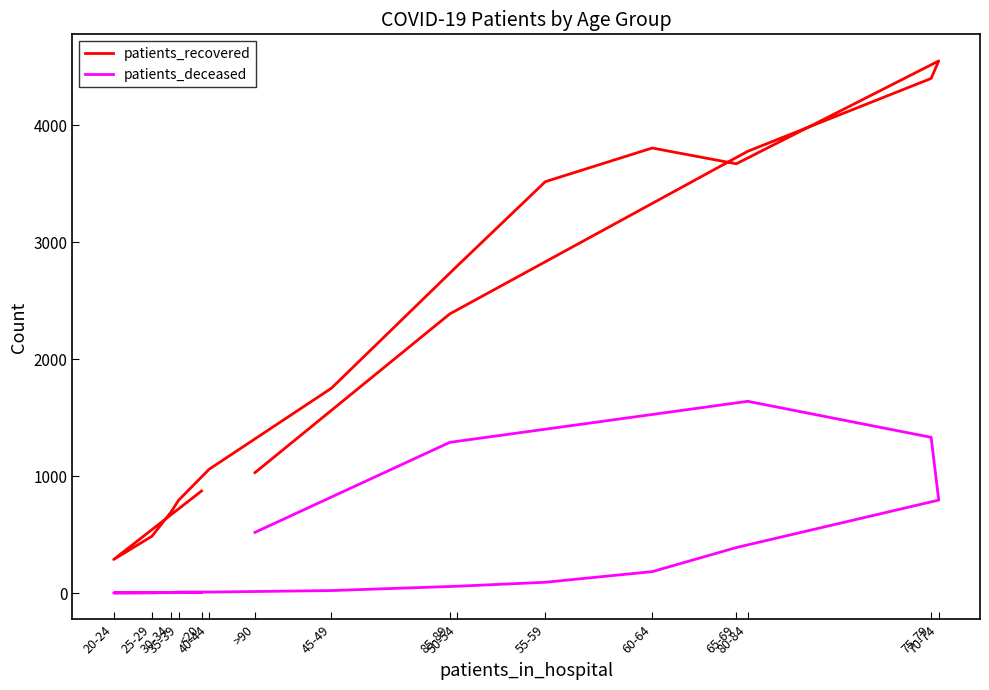

How many lines are shown in the chart?

2